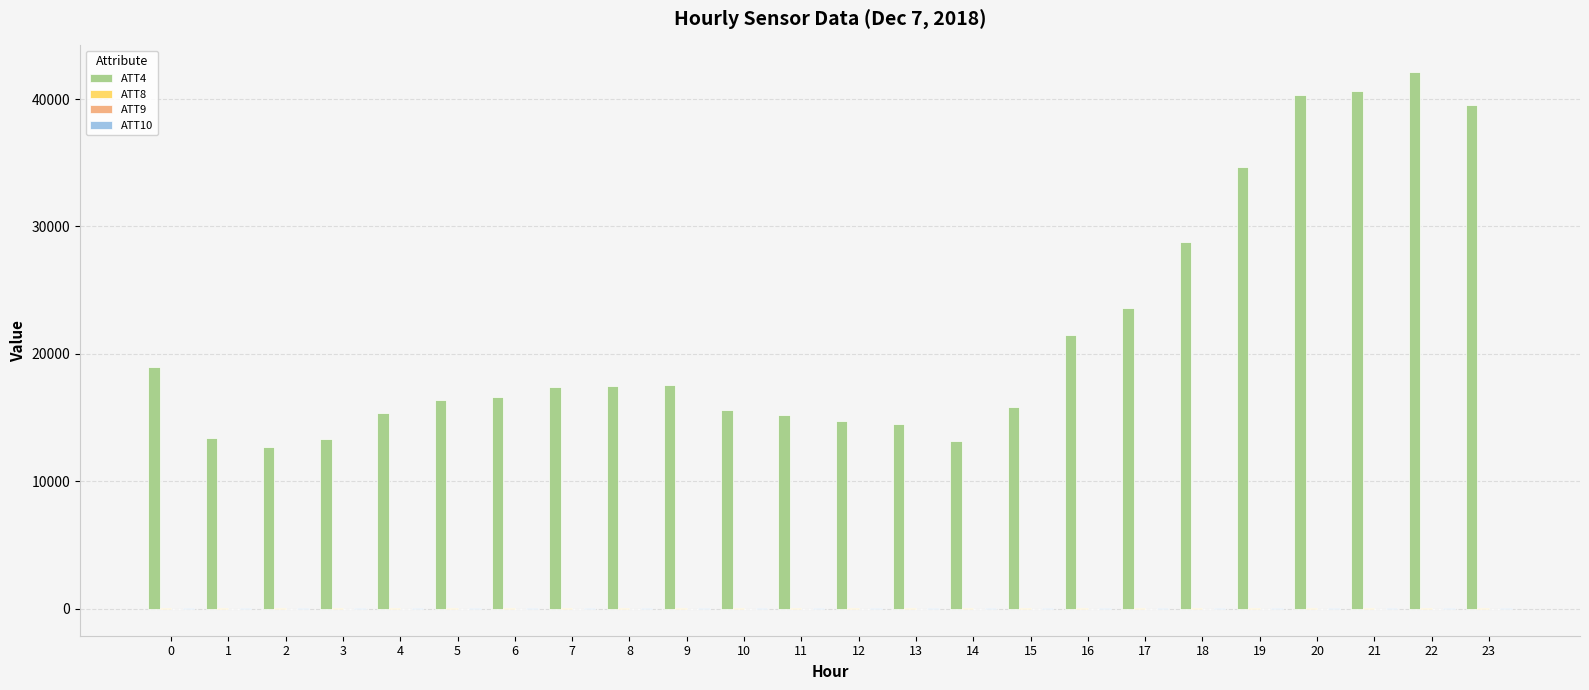

Which series has the largest total across all categories?

ATT4